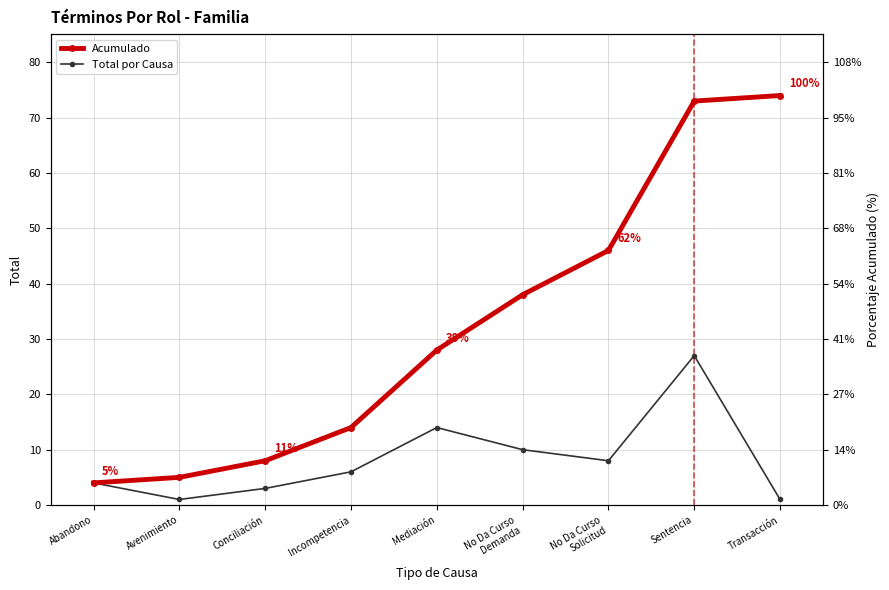

True or false: Total por Causa and Acumulado intersect in this chart.

False